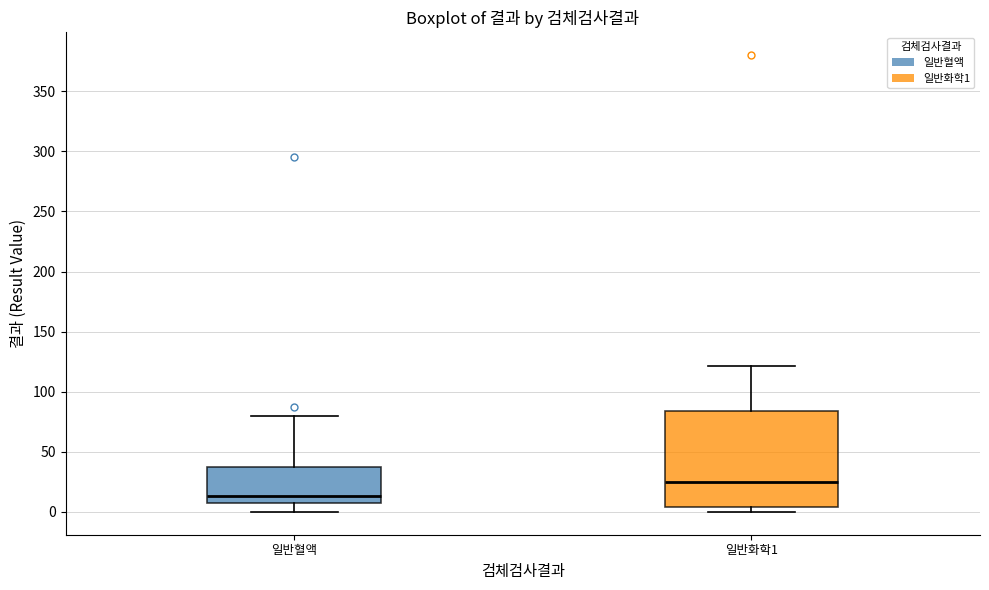

Reading left to right, read every box against the y-axis: the position of its median line, the range the box covers, and the ends of its whiskers. The values are not printed on the chart, so give them approximately, as read against the axis.

일반혈액: median 15, box 5 to 35, whiskers 0 to 80
일반화학1: median 25, box 5 to 85, whiskers 0 to 120